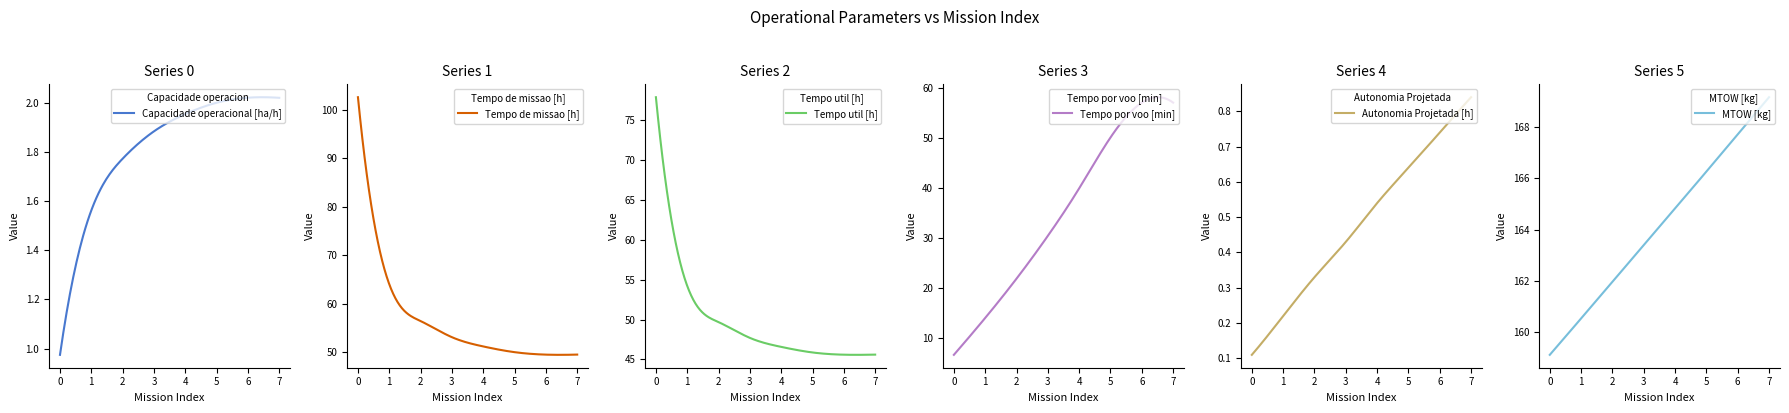

What is the value of the Tempo de missao [h] point at the 6th from the left?

50.0